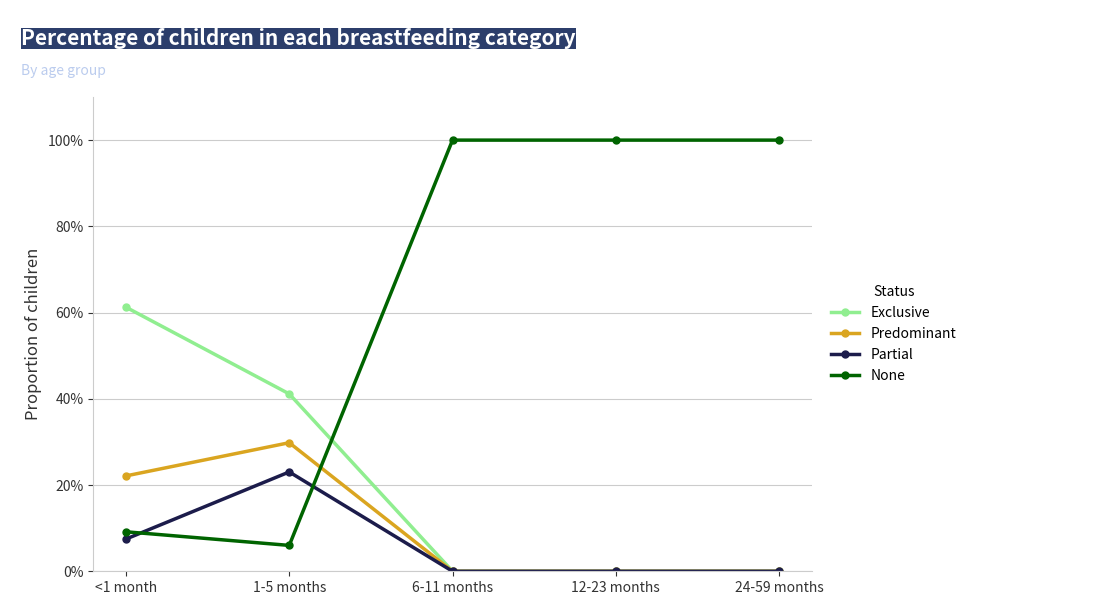

What are all the series names shown in the legend?

Exclusive, Predominant, Partial, None